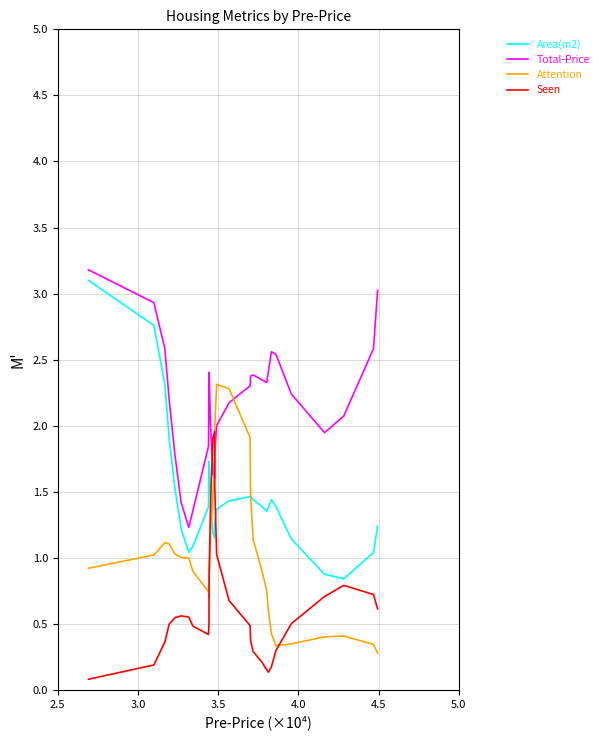

List the series in order of their overall mean, lowest first.

Seen, Attention, Area(m2), Total-Price